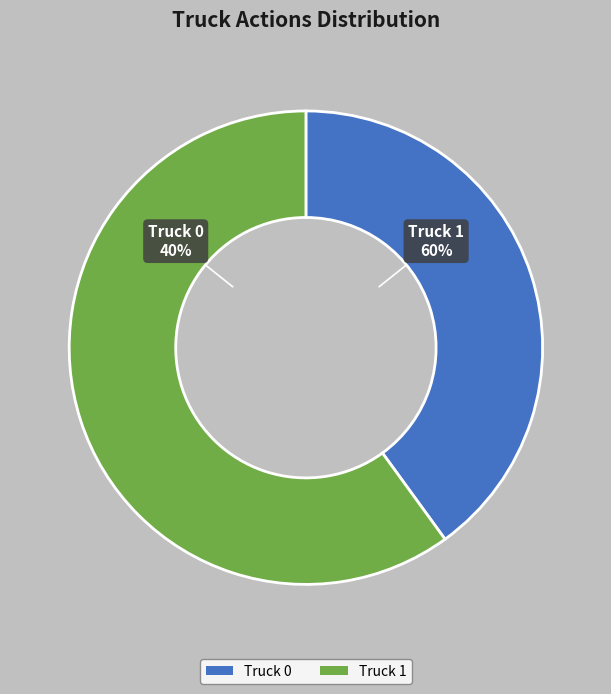

What is the largest slice in the pie chart?

Truck 1